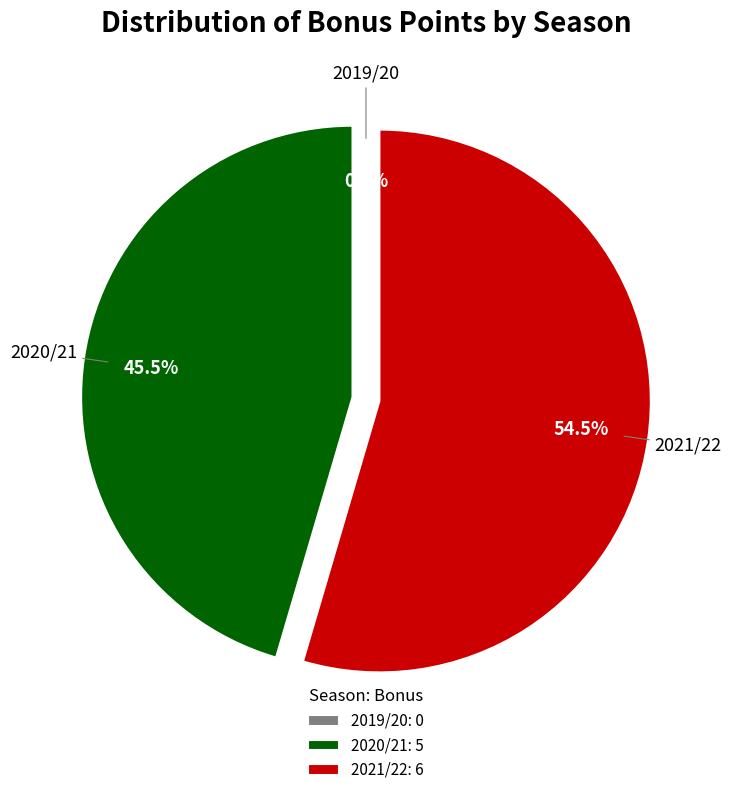

What is the smallest slice in the pie chart?

2019/20